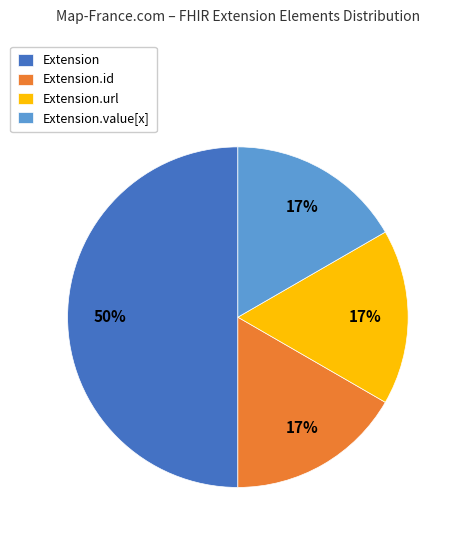

How many segments does this pie chart have?

4